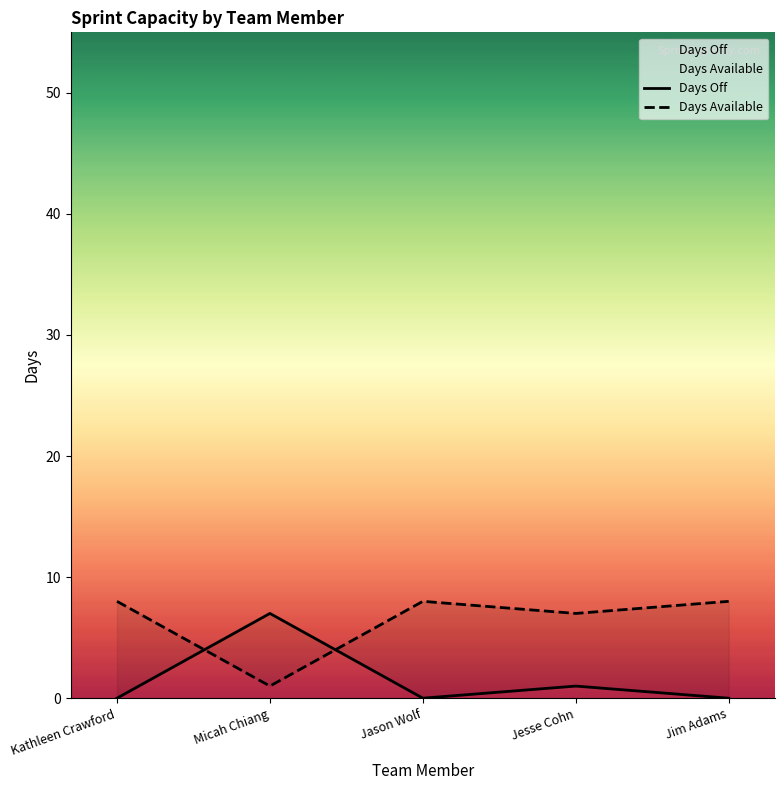

What is the average value of the Days Off series?

2